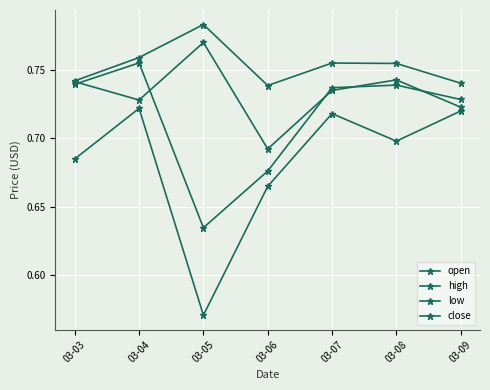

Read the low value at 03-09.

0.7